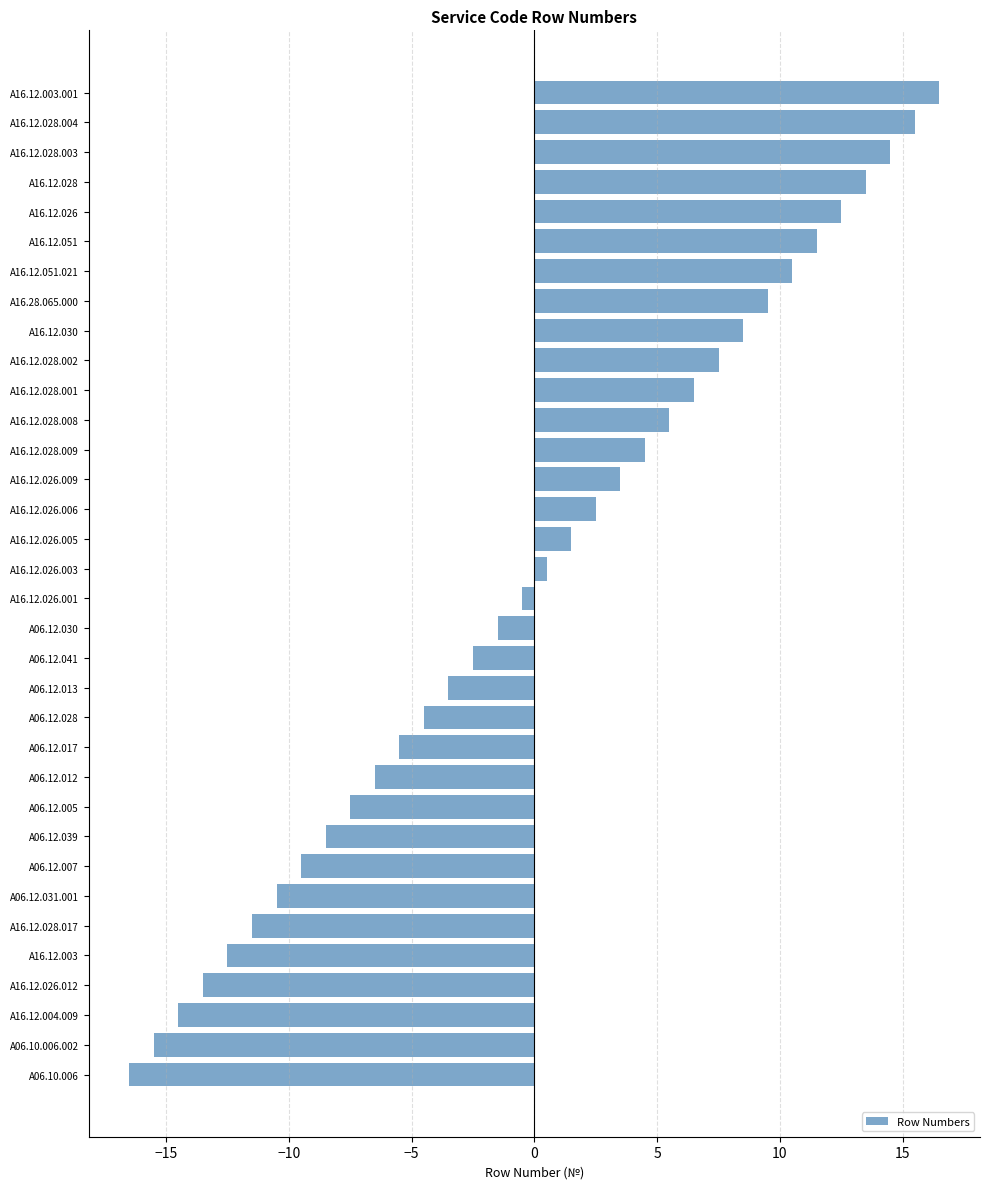

Rank the categories by value from highest to lowest.

A16.12.003.001, A16.12.028.004, A16.12.028.003, A16.12.028, A16.12.026, A16.12.051, A16.12.051.021, A16.28.065.000, A16.12.030, A16.12.028.002, A16.12.028.001, A16.12.028.008, A16.12.028.009, A16.12.026.009, A16.12.026.006, A16.12.026.005, A16.12.026.003, A16.12.026.001, A06.12.030, A06.12.041, A06.12.013, A06.12.028, A06.12.017, A06.12.012, A06.12.005, A06.12.039, A06.12.007, A06.12.031.001, A16.12.028.017, A16.12.003, A16.12.026.012, A16.12.004.009, A06.10.006.002, A06.10.006